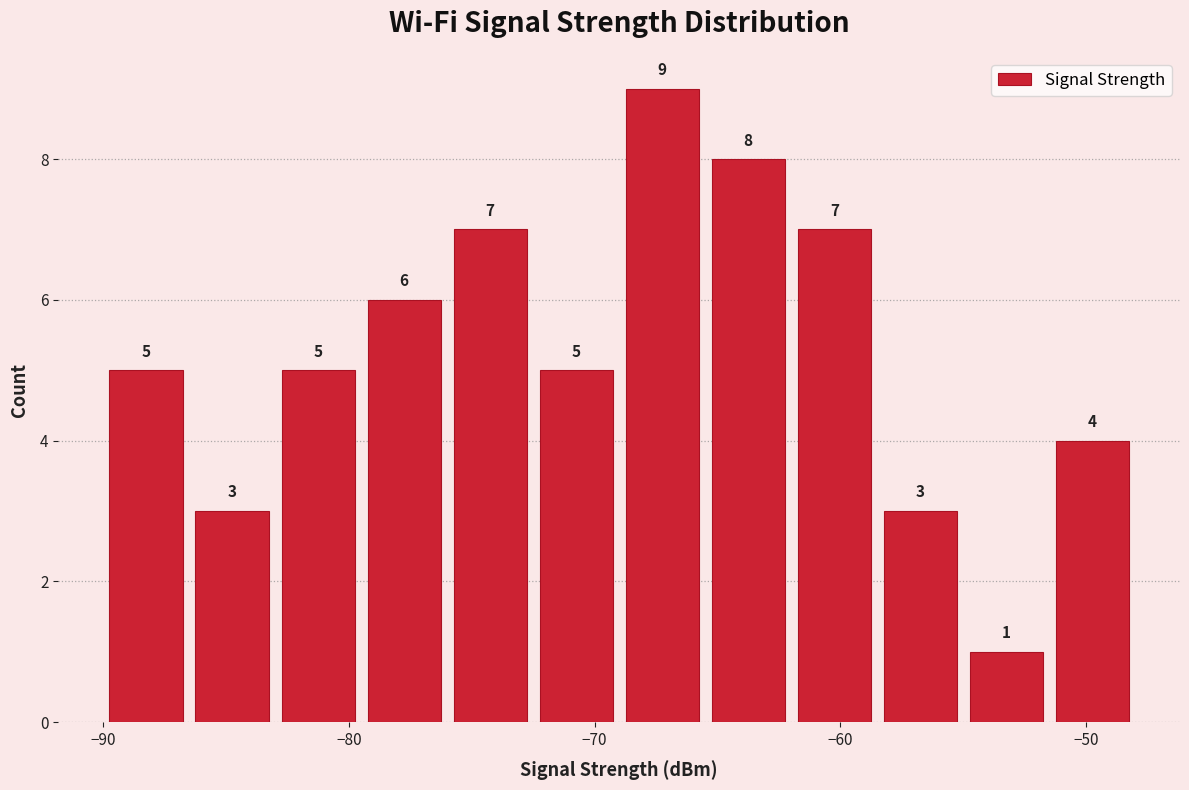

Around what value on the x-axis is the tallest bar? Give the approximate position of its centre, as read against the axis.

-67